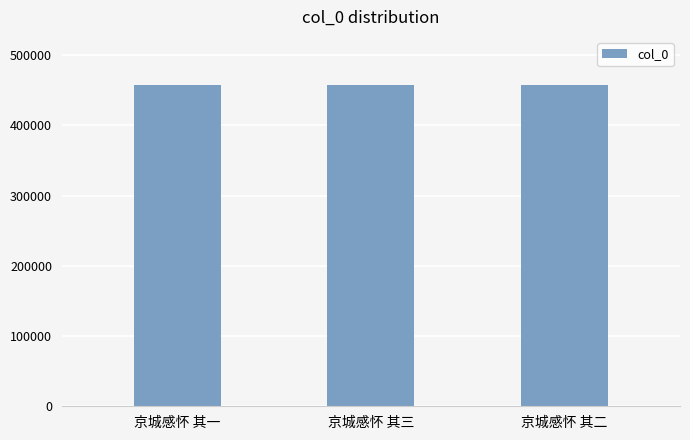

How many series are shown in this chart?

1